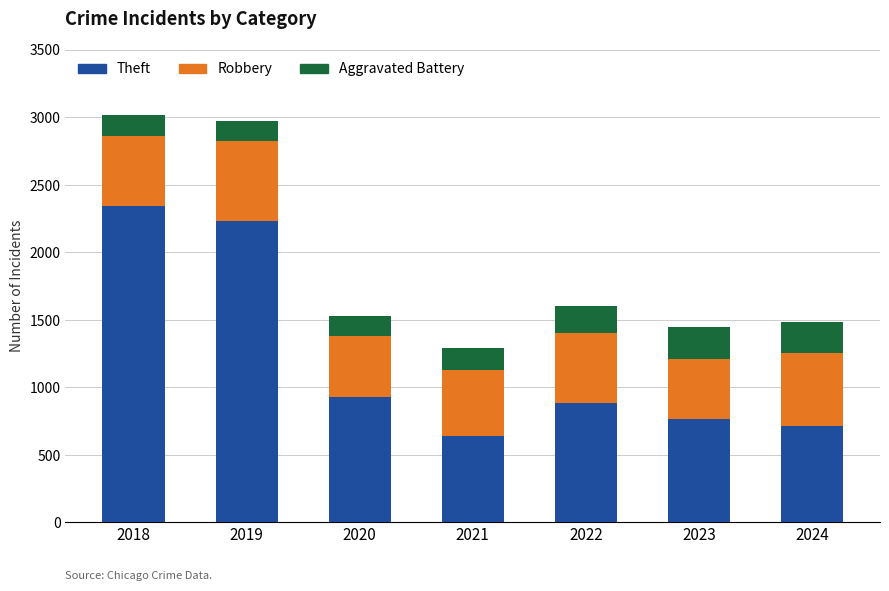

Reading right to left, transcribe the values for Theft.

2024=712	2023=766	2022=880	2021=642	2020=930	2019=2230	2018=2342